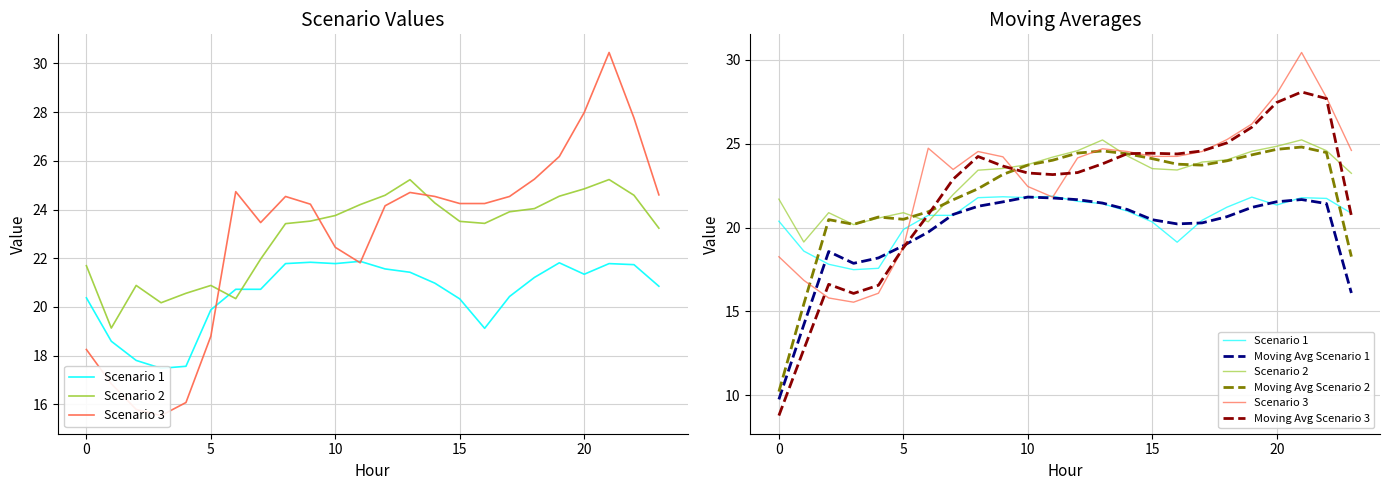

Which series has the largest total across all categories?

Scenario 2